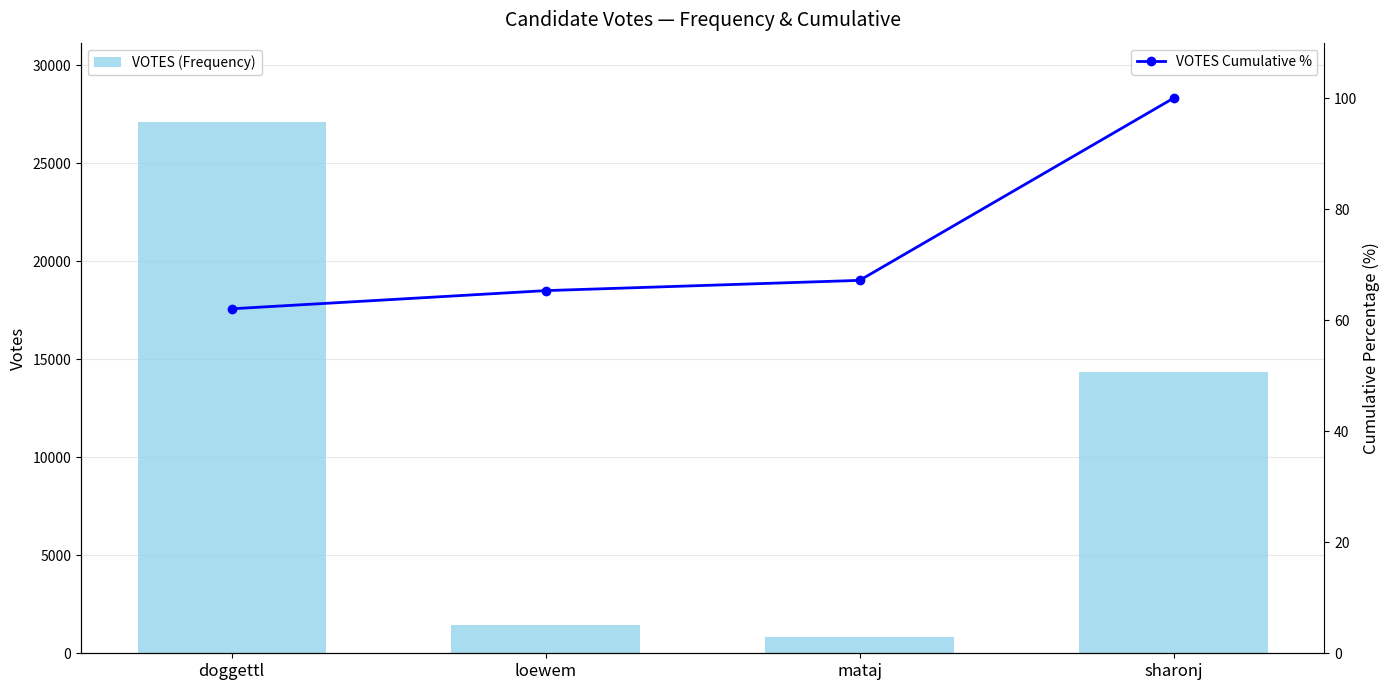

True or false: VOTES (Frequency) has a value of 14330.0 at sharonj.

True